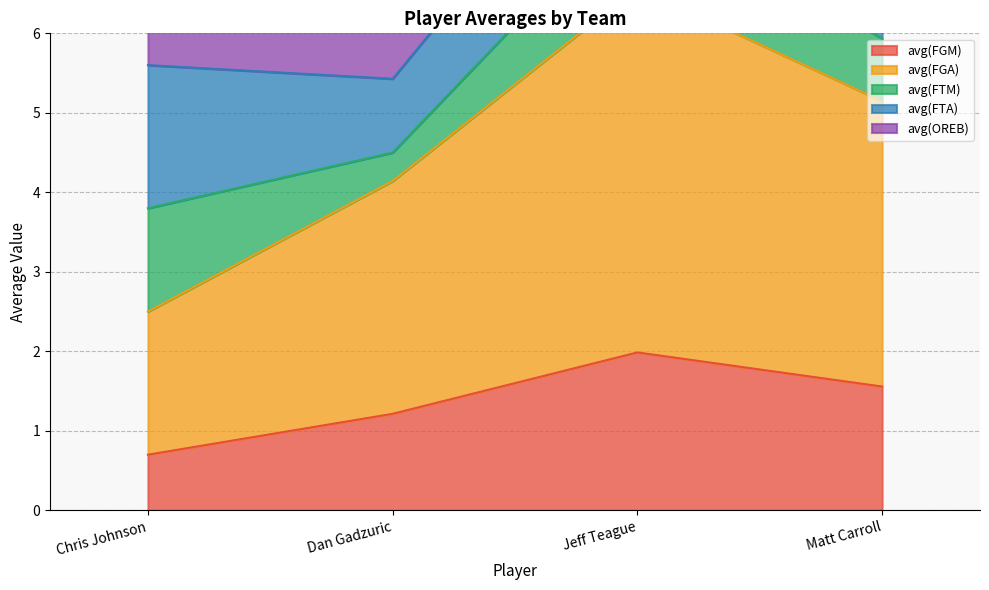

The value of avg(FTM) at Matt Carroll is 1.2. True or false?

False